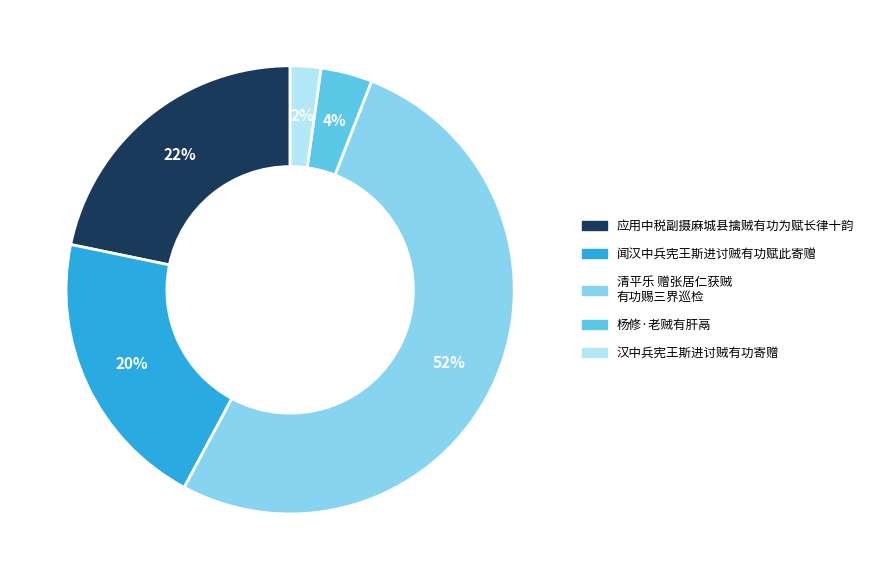

To the nearest percent, what is the difference between the largest and smallest slice percentages?

50%